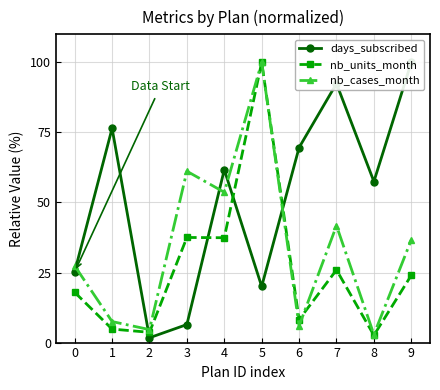

Rank the series by their maximum value, from lowest to highest.

days_subscribed, nb_units_month, nb_cases_month